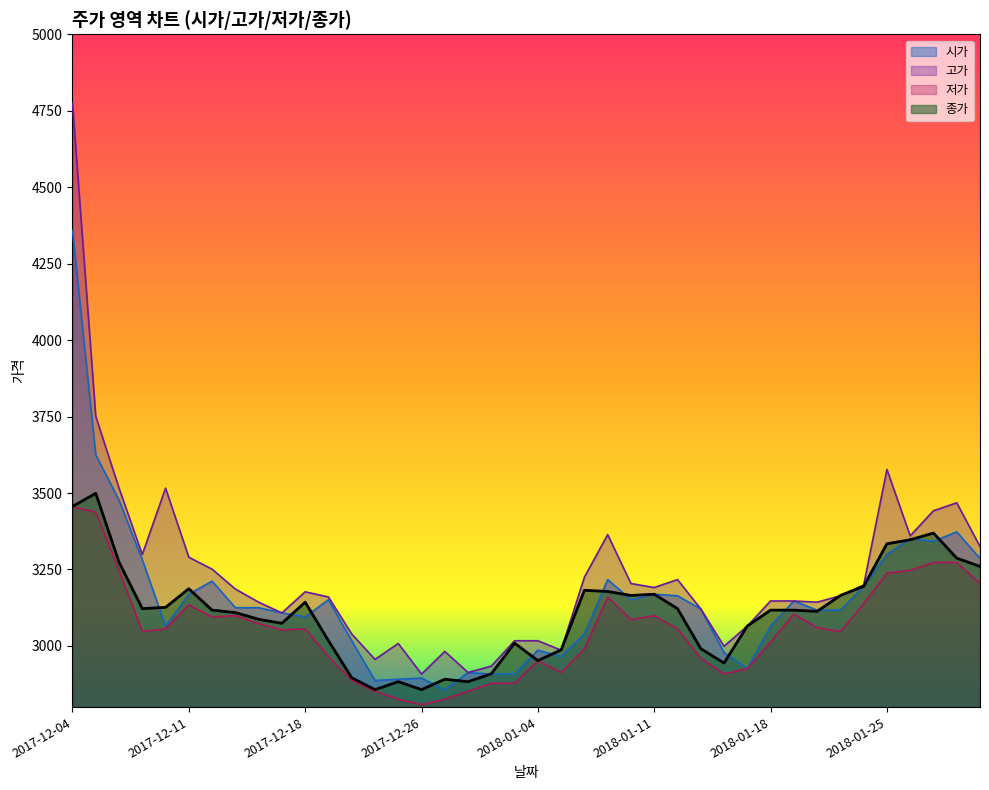

How many distinct data groups are displayed?

4